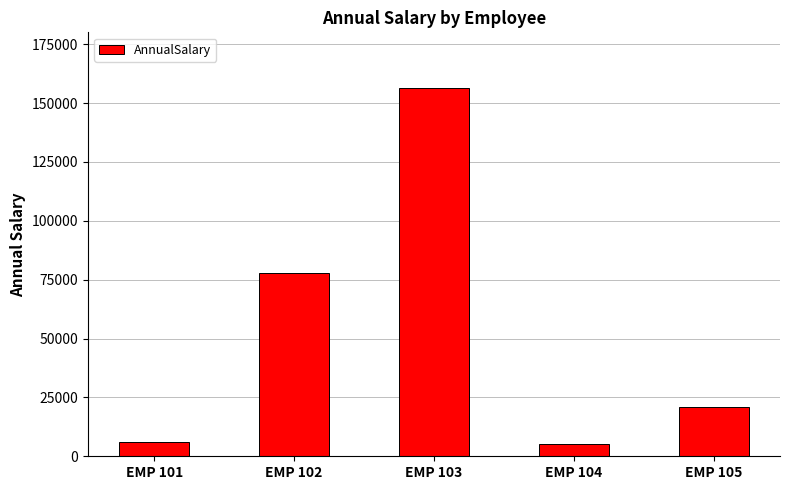

What is the greatest value displayed?

156560.0